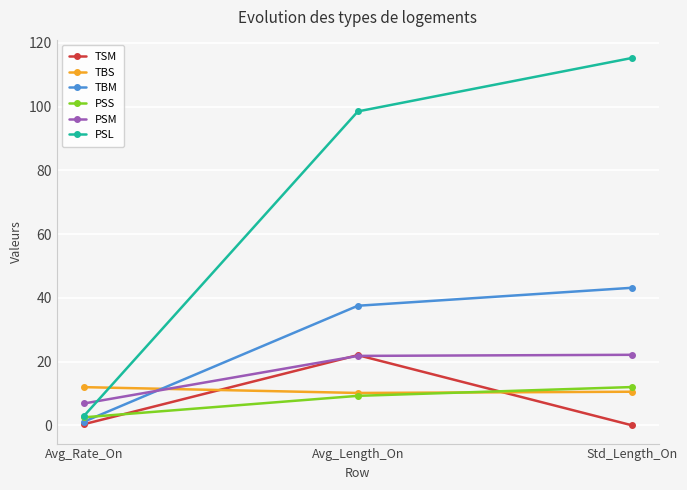

The value of TBS at Avg_Rate_On is 17.0. True or false?

False